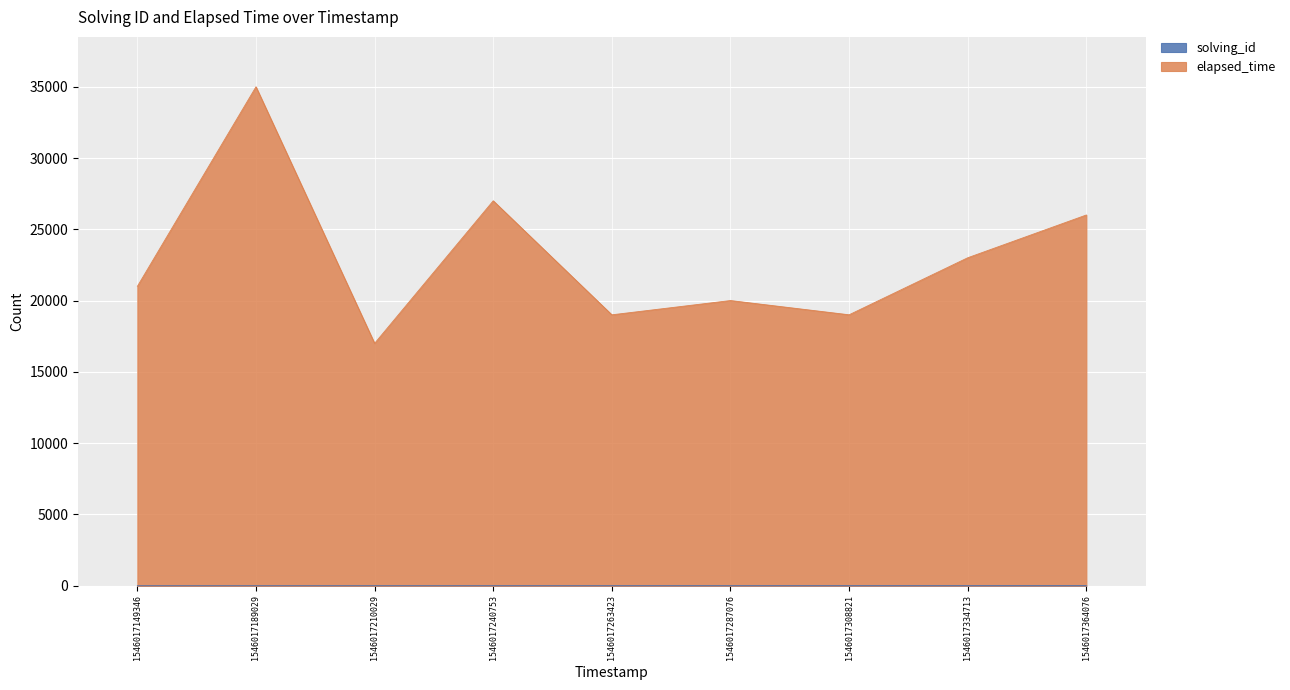

At which category is the sum across all series the highest?

1546017189029